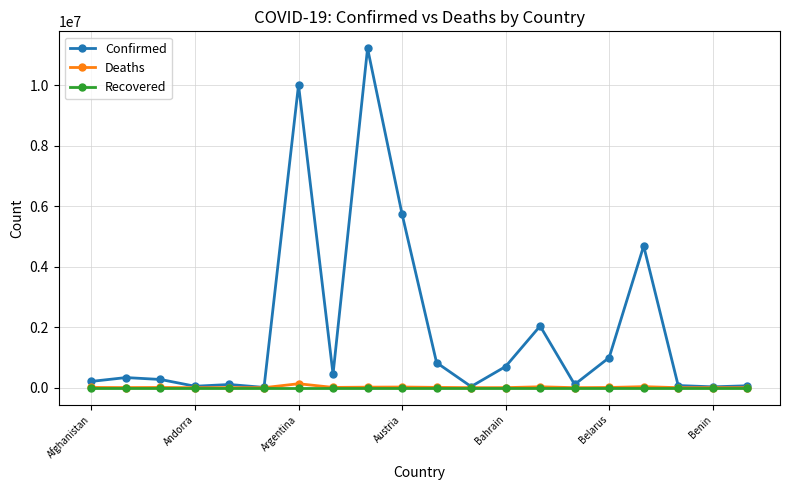

What is the maximum value shown in the chart?

11212455